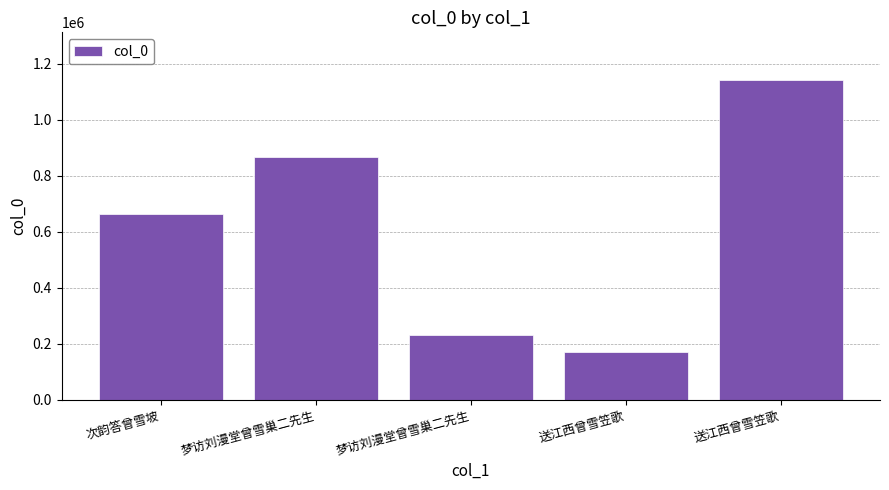

How many values are below 661014?

2